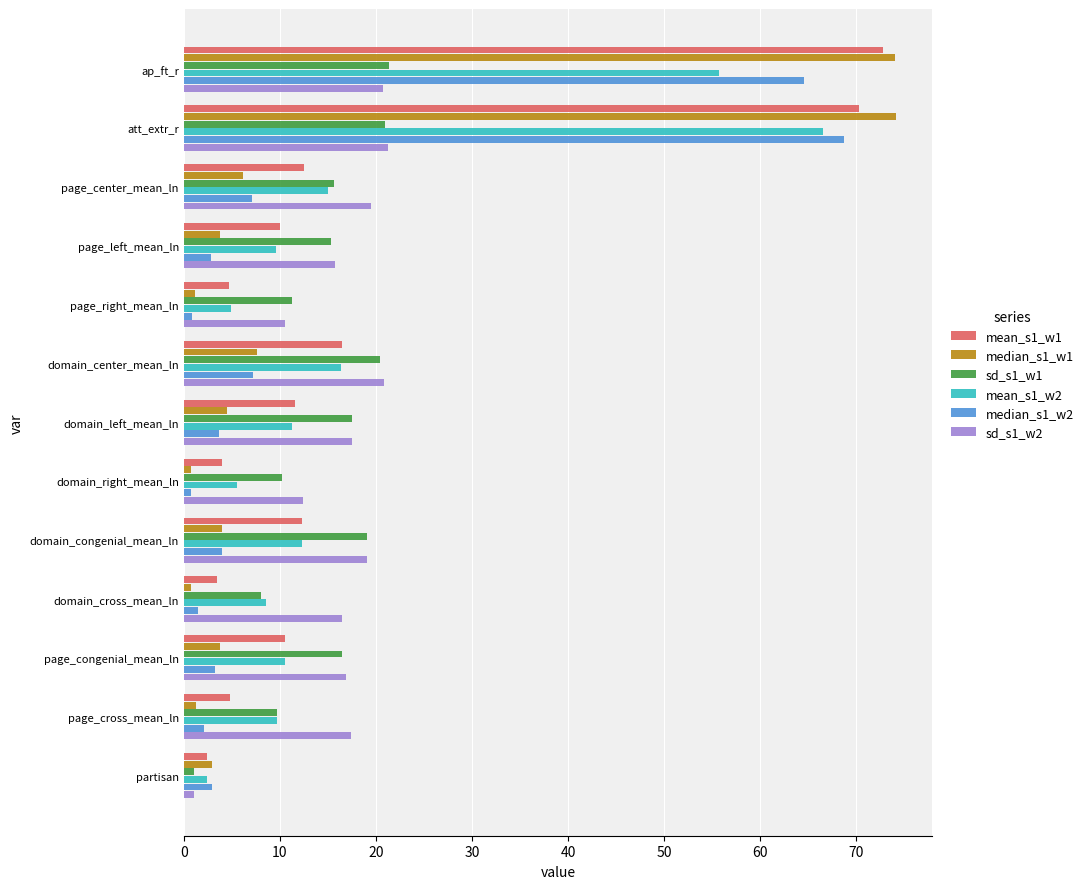

At how many categories does at least one series exceed 58?

2